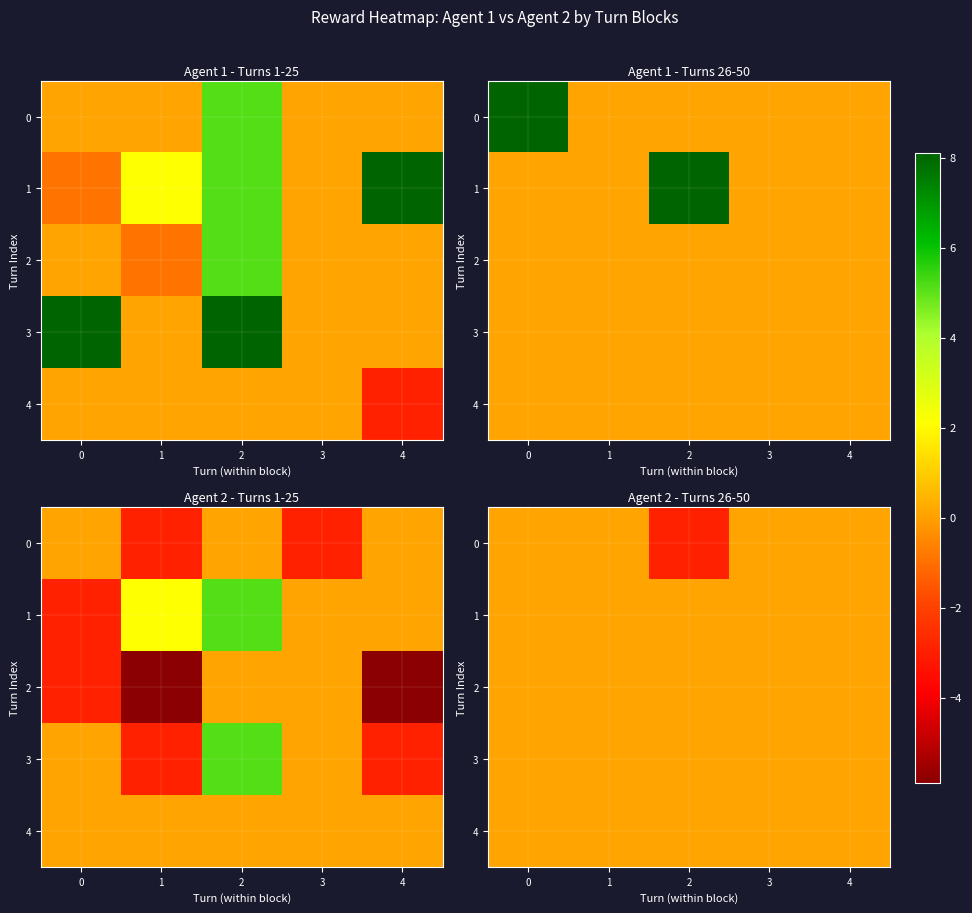

At how many categories does at least one series exceed -2?

5